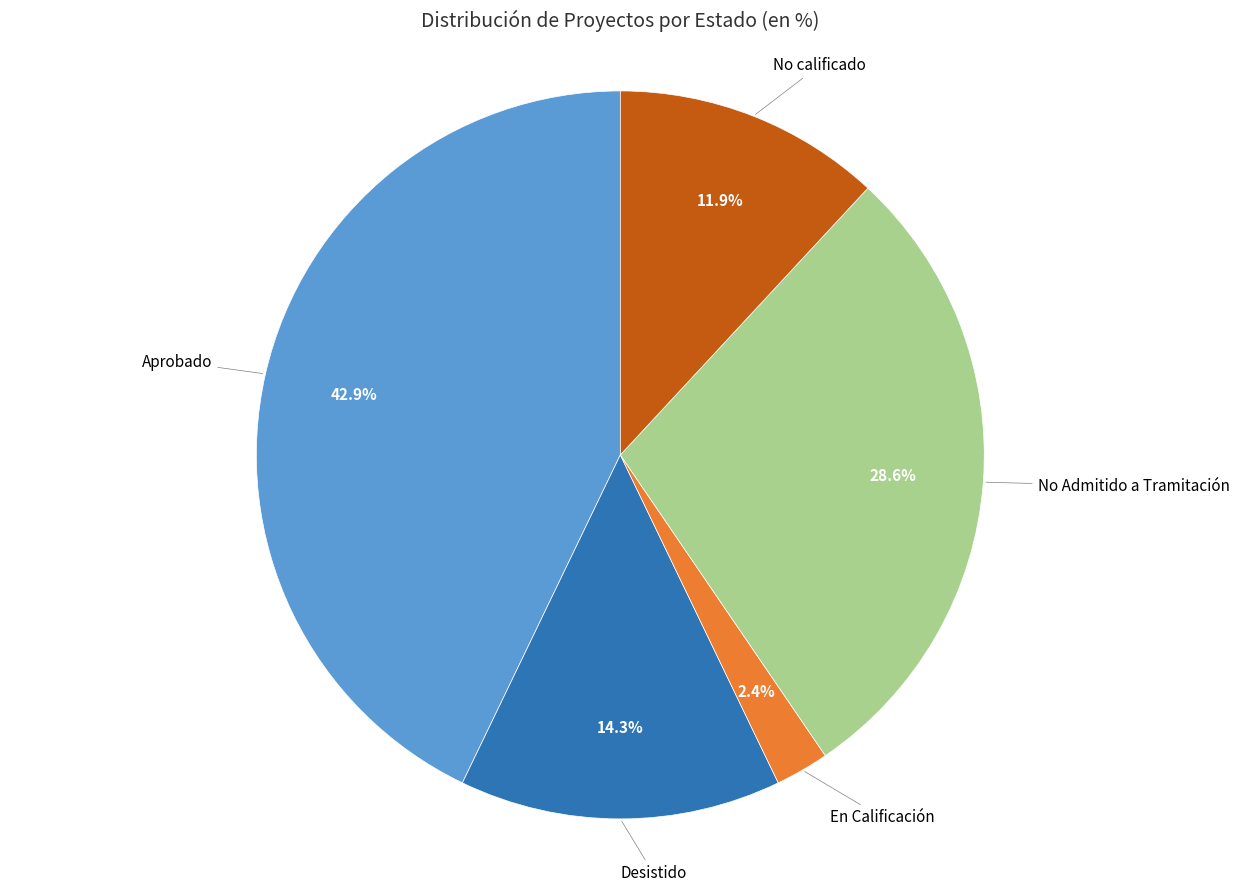

Which has a higher value, Aprobado or Desistido?

Aprobado